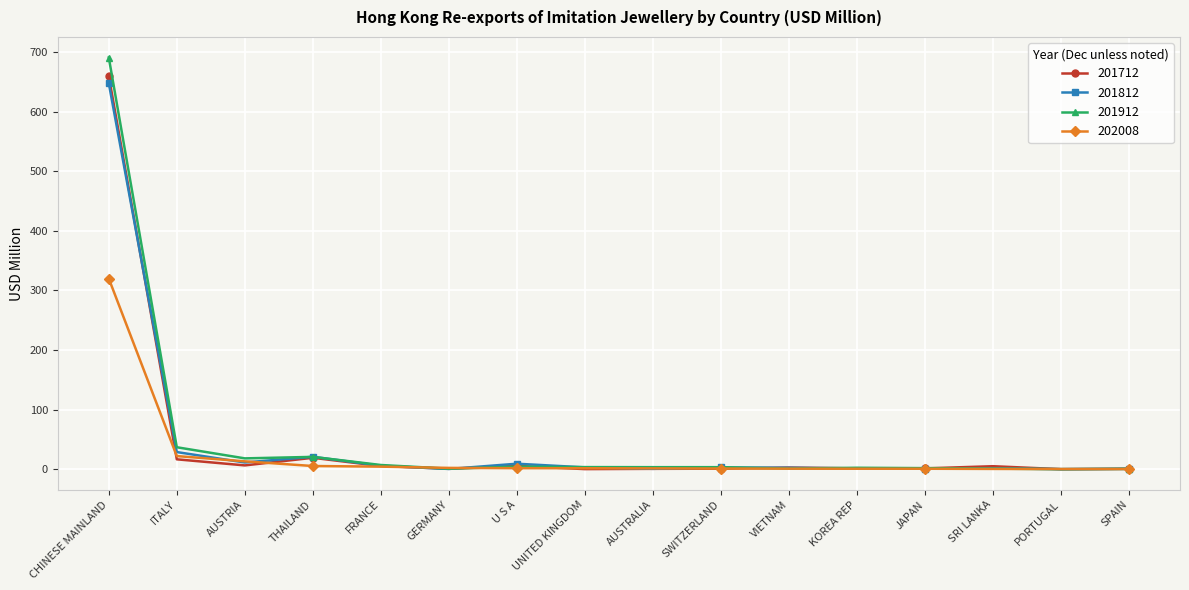

What is the difference between the maximum and minimum values in the 201712 series?

659.8